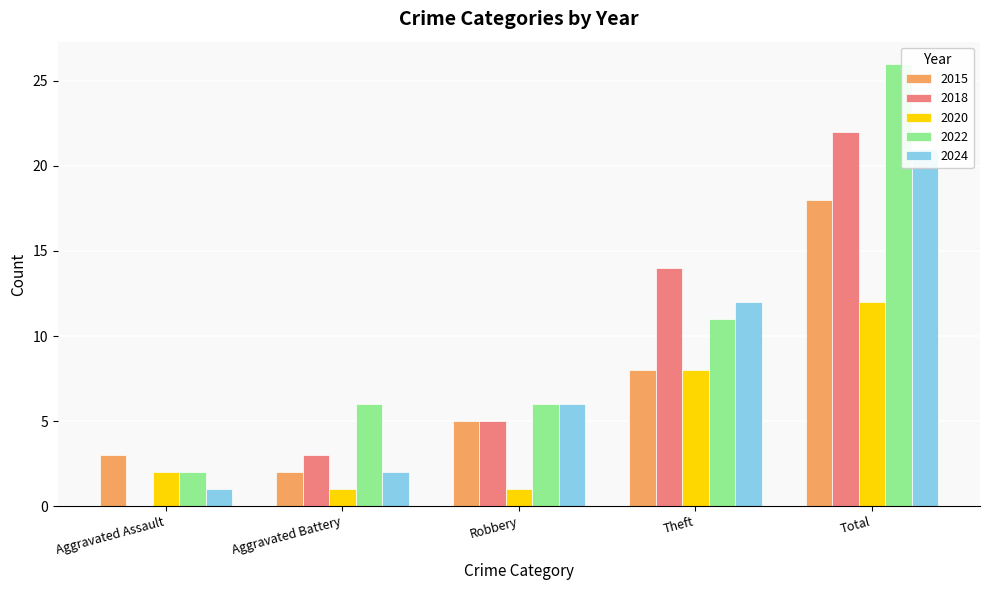

What is the value of the 2015 bar at the 2nd from the left?

2